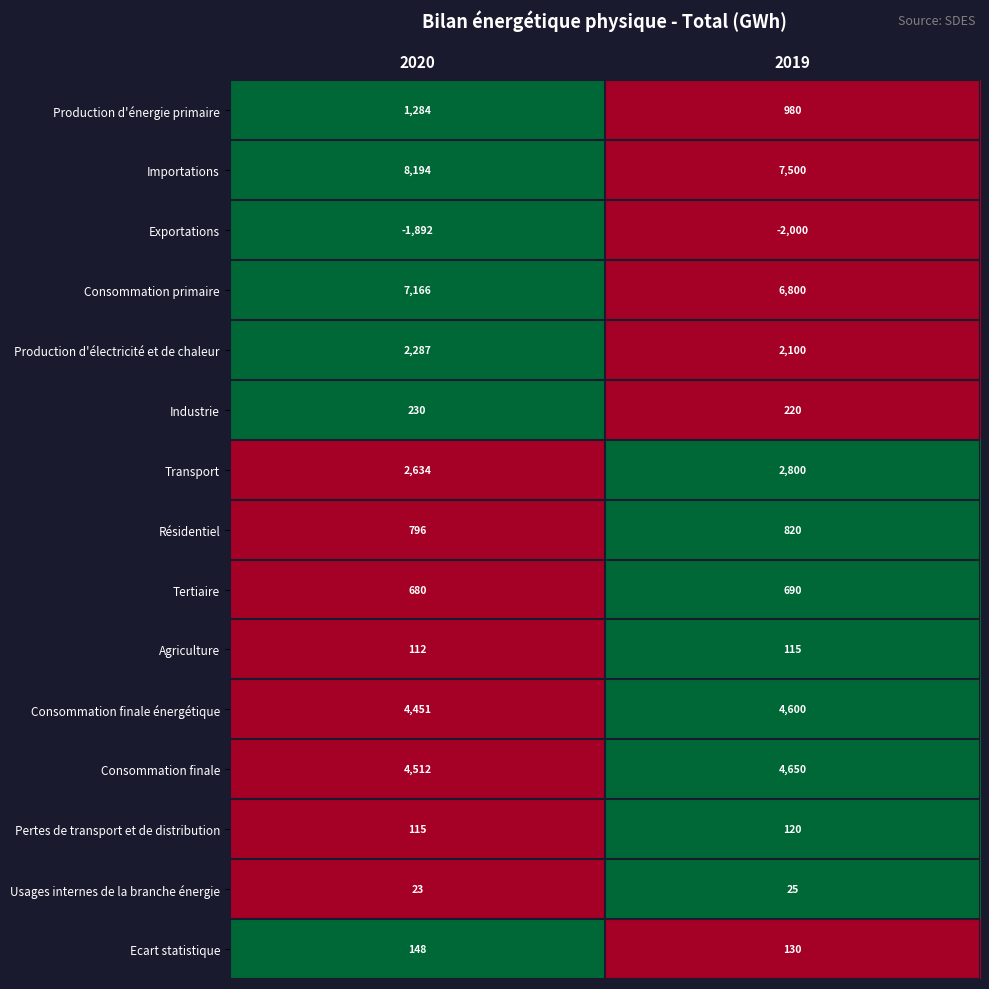

Reading right to left, extract all data points from this chart.

Production d'énergie primaire: 2019=980	2020=1284
Importations: 2019=7500	2020=8194
Exportations: 2019=-2000	2020=-1892
Consommation primaire: 2019=6800	2020=7166
Production d'électricité et de chaleur: 2019=2100	2020=2287
Industrie: 2019=220	2020=230
Transport: 2019=2800	2020=2634
Résidentiel: 2019=820	2020=796
Tertiaire: 2019=690	2020=680
Agriculture: 2019=115	2020=112
Consommation finale énergétique: 2019=4600	2020=4451
Consommation finale: 2019=4650	2020=4512
Pertes de transport et de distribution: 2019=120	2020=115
Usages internes de la branche énergie: 2019=25	2020=23
Ecart statistique: 2019=130	2020=148